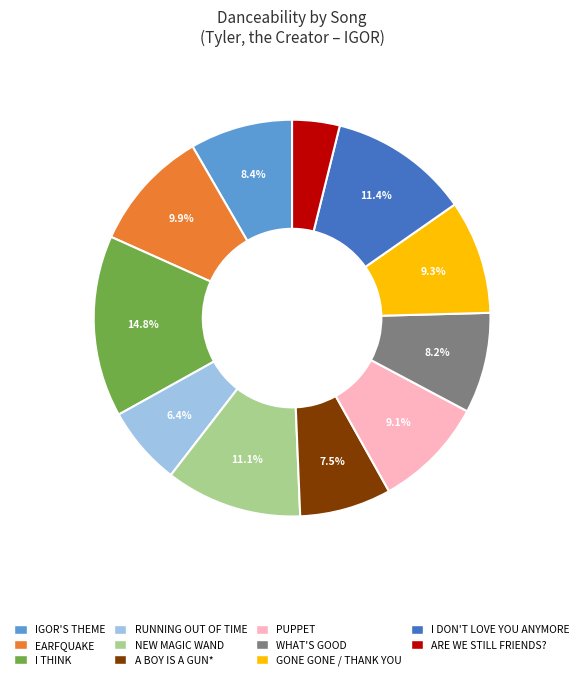

Which slice is the smallest?

ARE WE STILL FRIENDS?